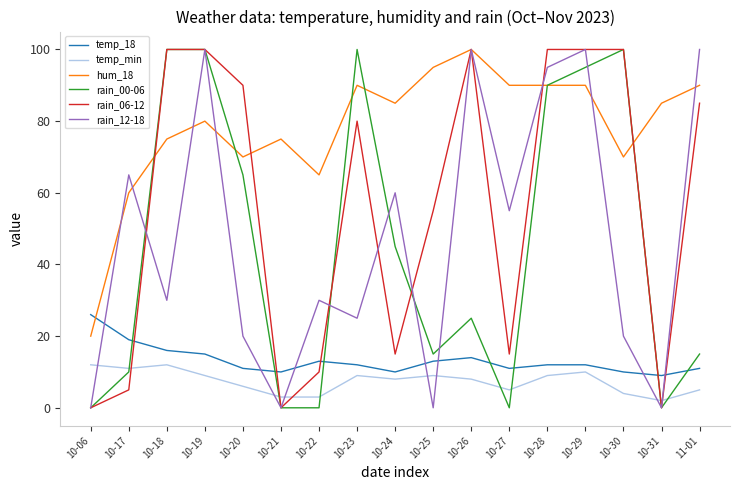

Is the value of rain_12-18 at 10-06 greater than the value of temp_18 at 10-06?

No